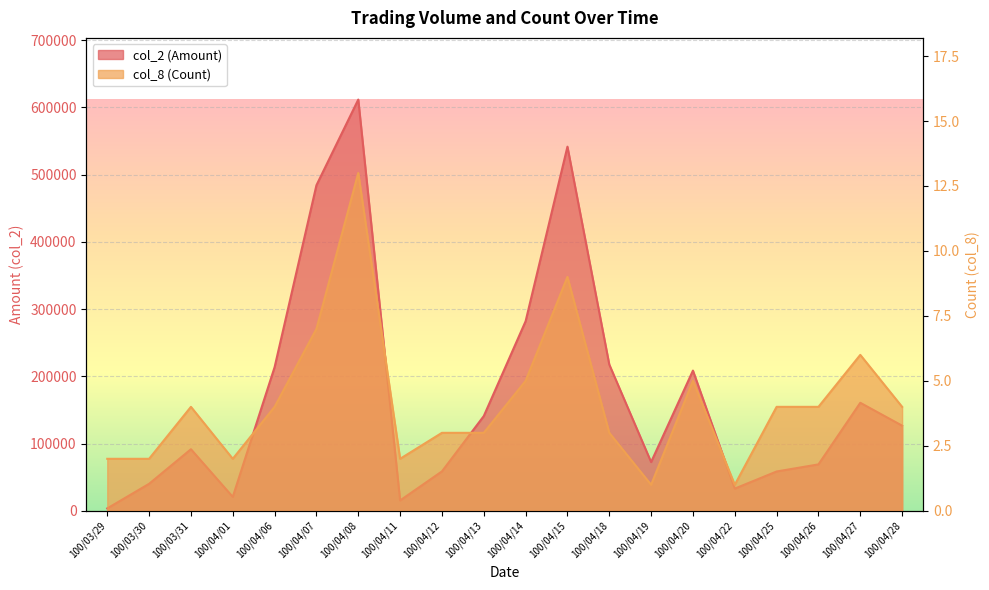

At 100/04/12, list the series in order from smallest to largest.

col_8 (Count), col_2 (Amount)